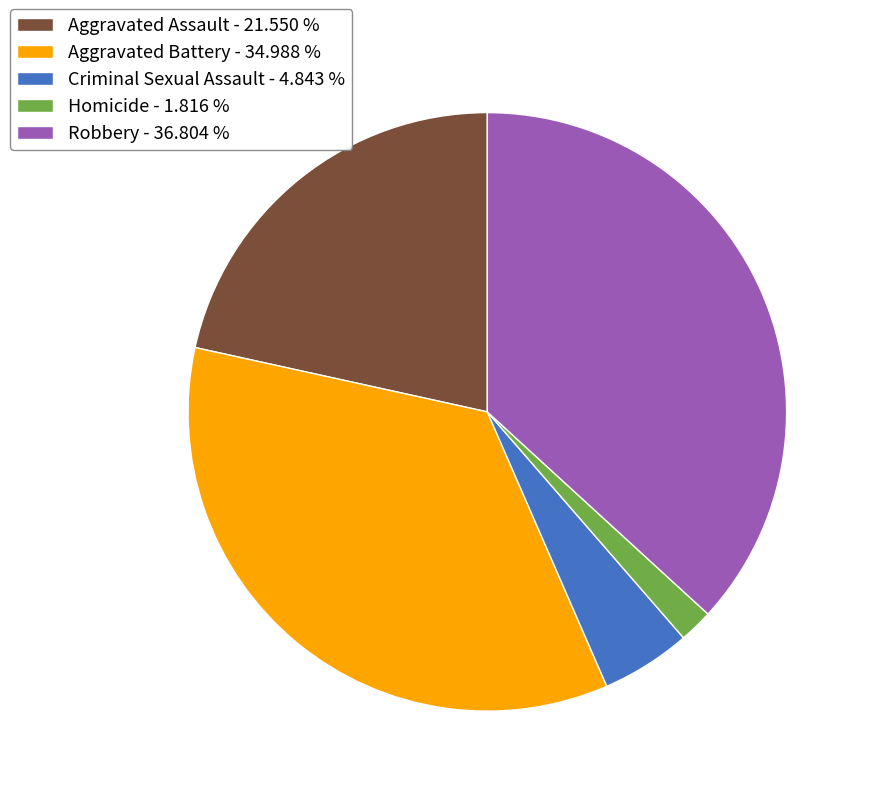

Combined, do Aggravated Assault - 21.550 % and Aggravated Battery - 34.988 % account for over 50%?

Yes